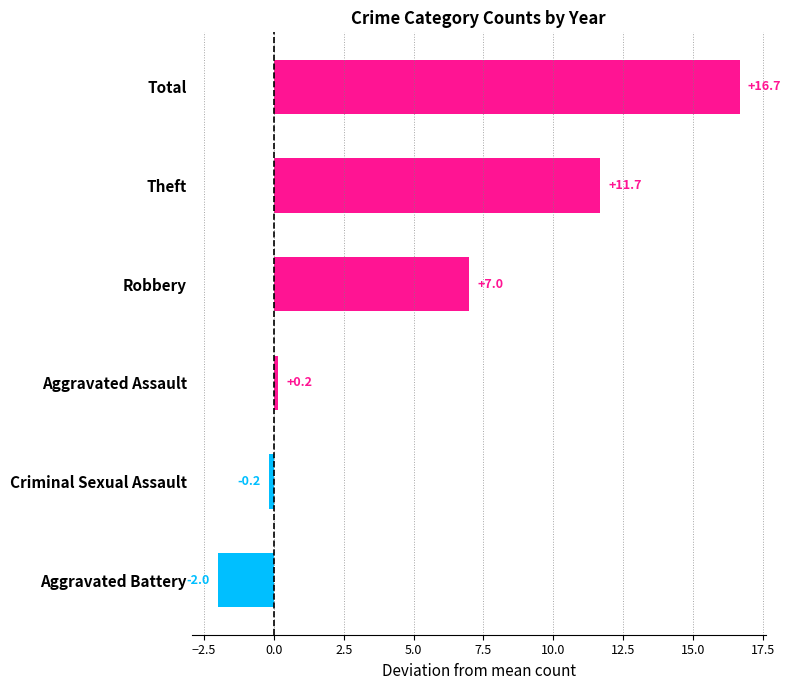

What is the difference between the maximum and minimum values?

18.7